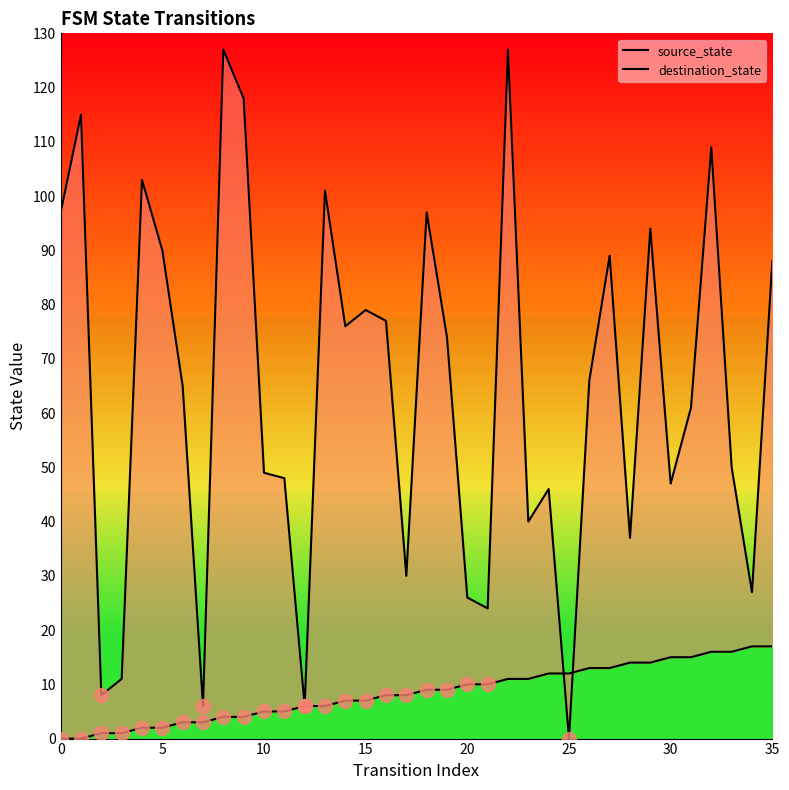

Which series changed the most between 26 and 34?

destination_state